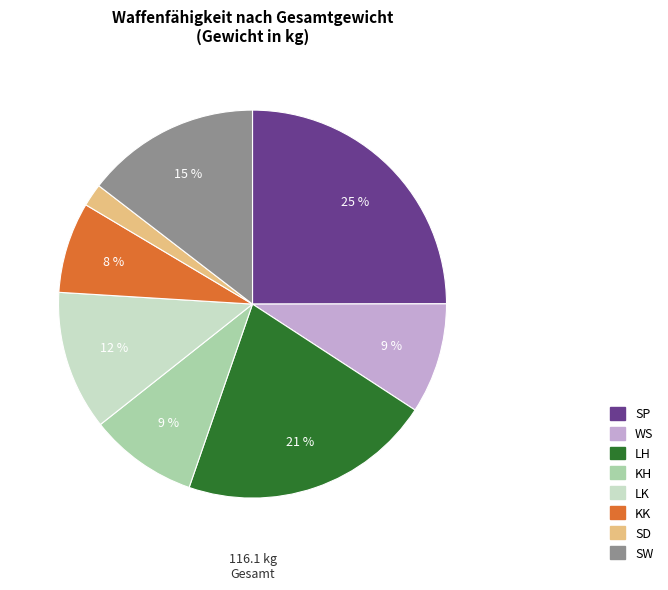

Which category has the biggest portion of the pie?

SP